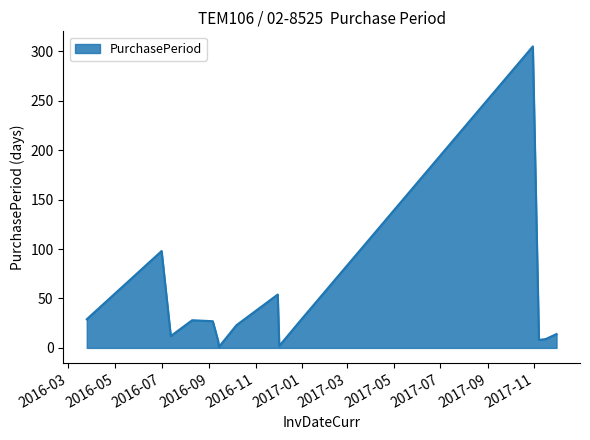

How many distinct data groups are displayed?

1